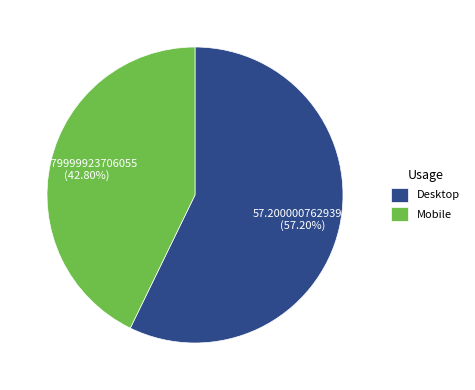

How many slices are in this pie chart?

2